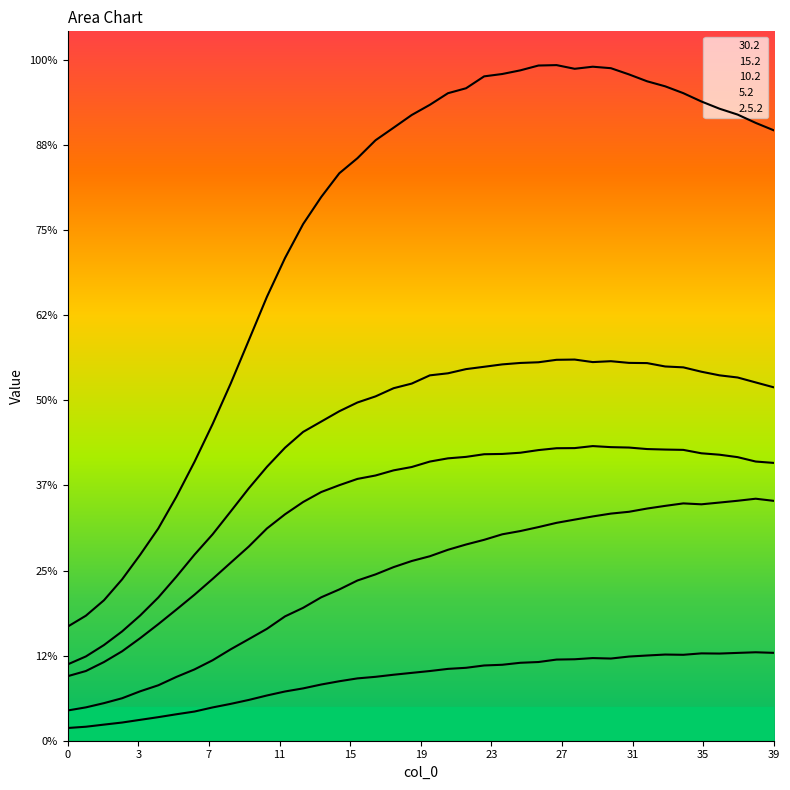

Rank the categories by 10.2 value from lowest to highest.

0, 1, 2, 3, 4, 5, 6, 7, 8, 9, 10, 11, 12, 13, 14, 15, 16, 17, 18, 19, 39, 20, 38, 21, 37, 22, 36, 23, 24, 35, 25, 26, 34, 33, 32, 27, 28, 31, 30, 29